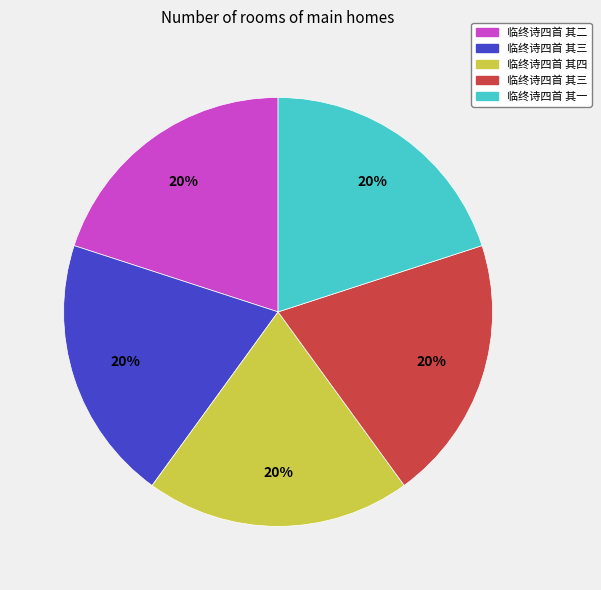

How many segments does this pie chart have?

5